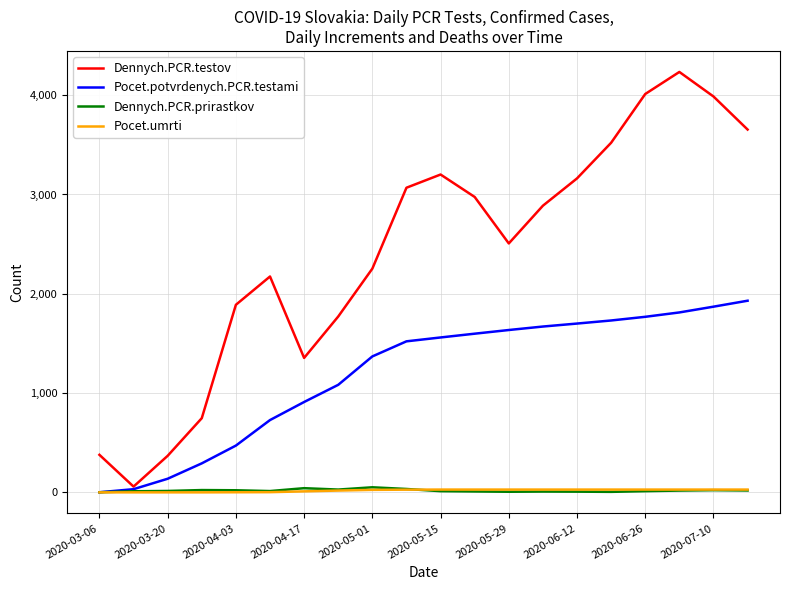

What is the highest value of the Pocet.potvrdenych.PCR.testami series?

1930